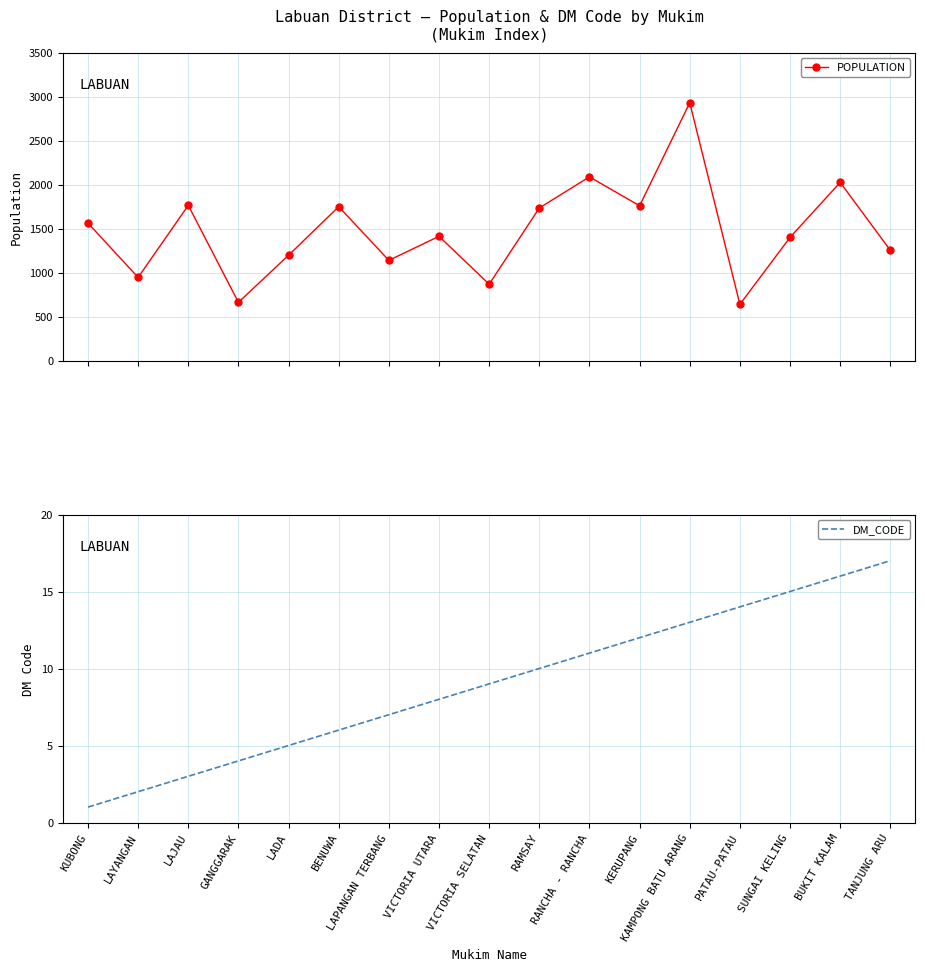

Which has a higher value, TANJUNG ARU or KUBONG?

KUBONG